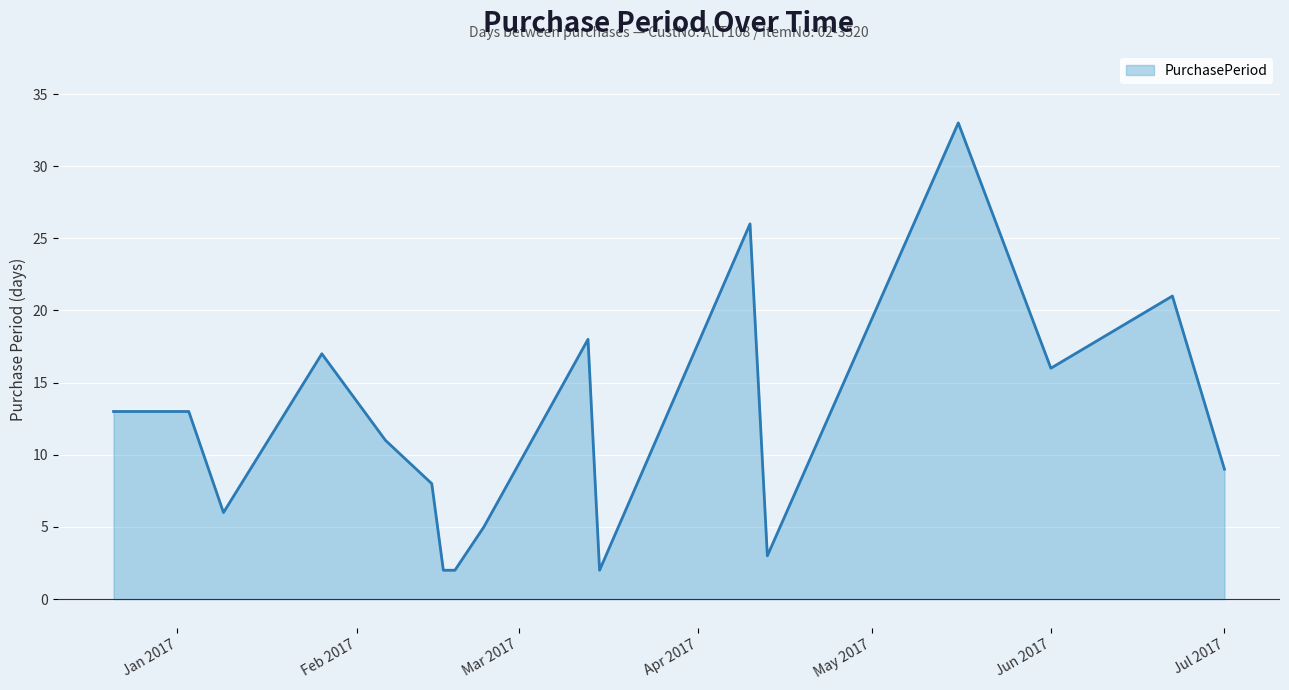

What is the difference between the maximum and minimum values?

31